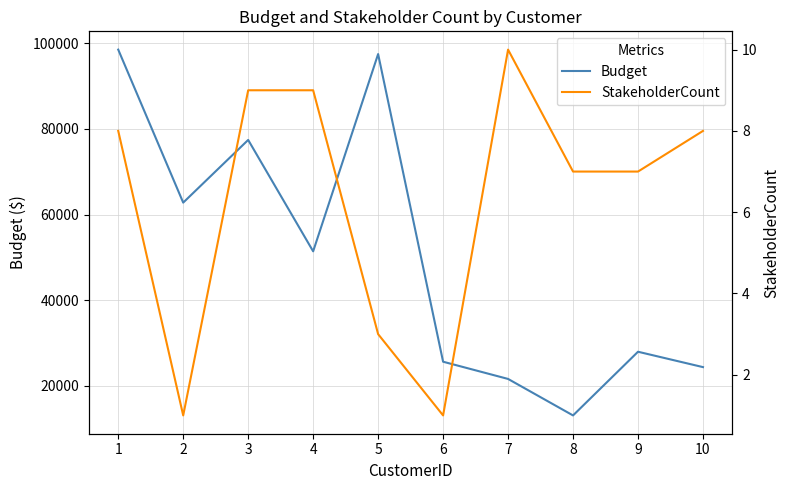

In StakeholderCount, how many points are higher than both neighbors (excluding endpoints)?

1